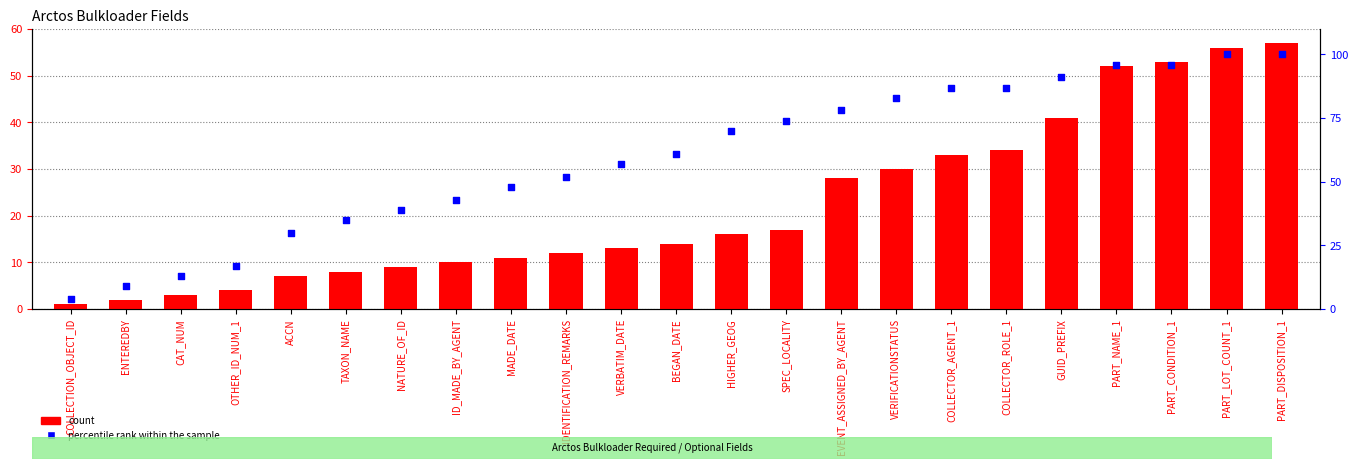

What are all the series names shown in the legend?

count, percentile rank within the sample